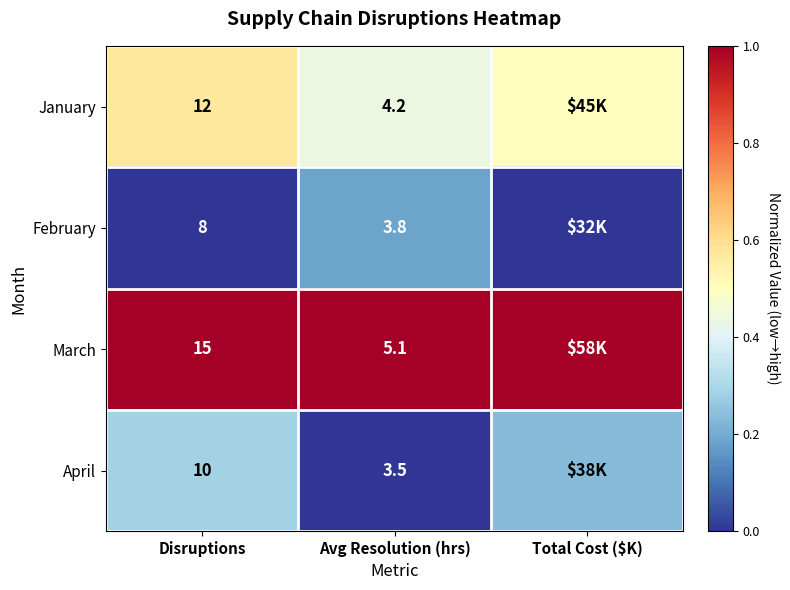

At Disruptions, list the series in order from smallest to largest.

February, April, January, March